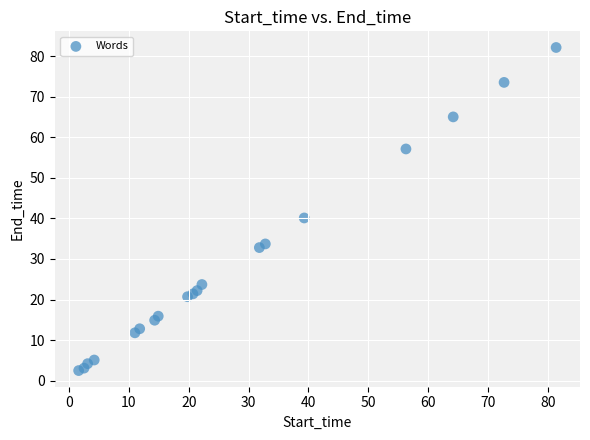

What Y value in the scatter plot is closest to 42?

40.1